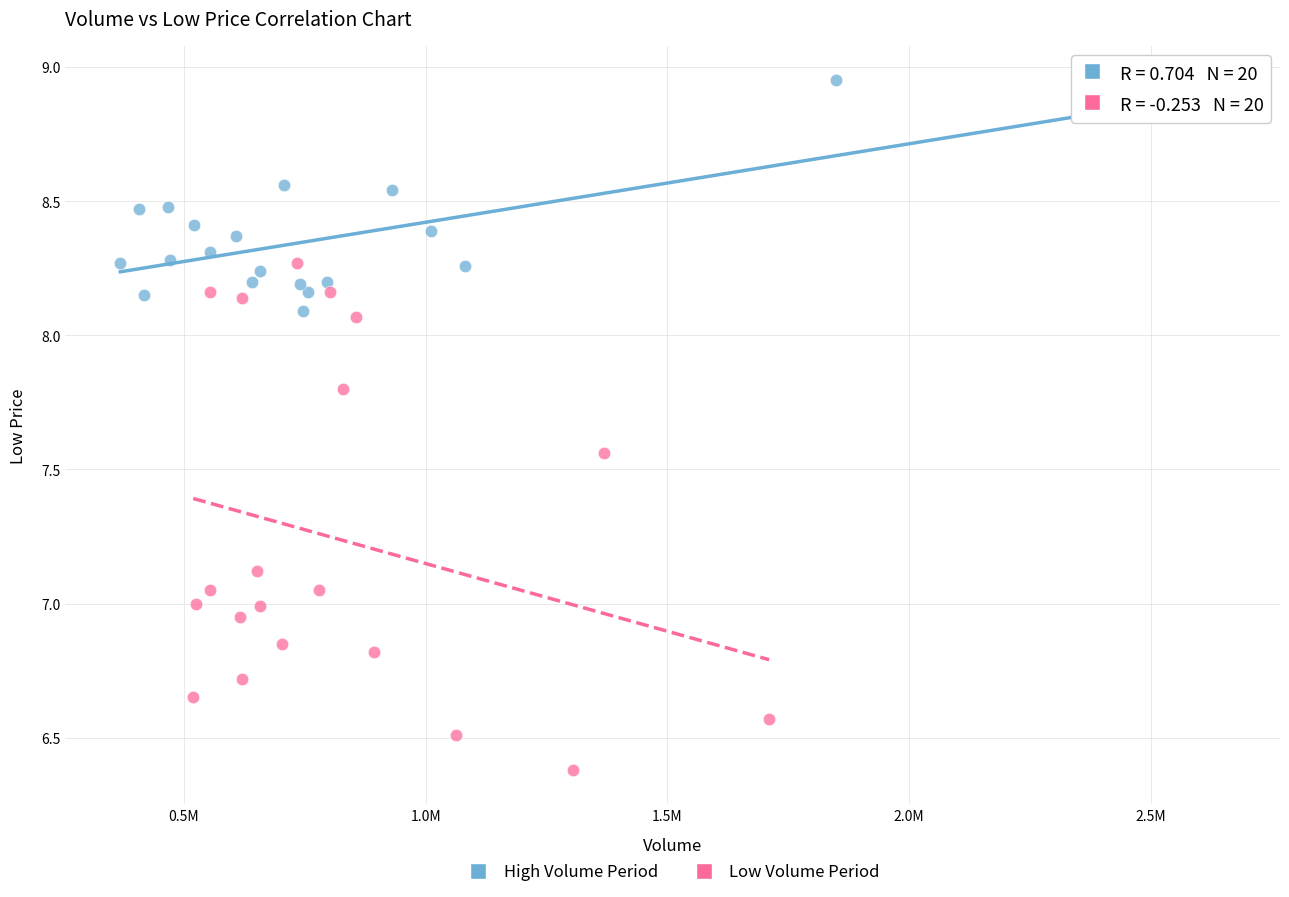

Which series contains the highest Y value?

High Volume Period